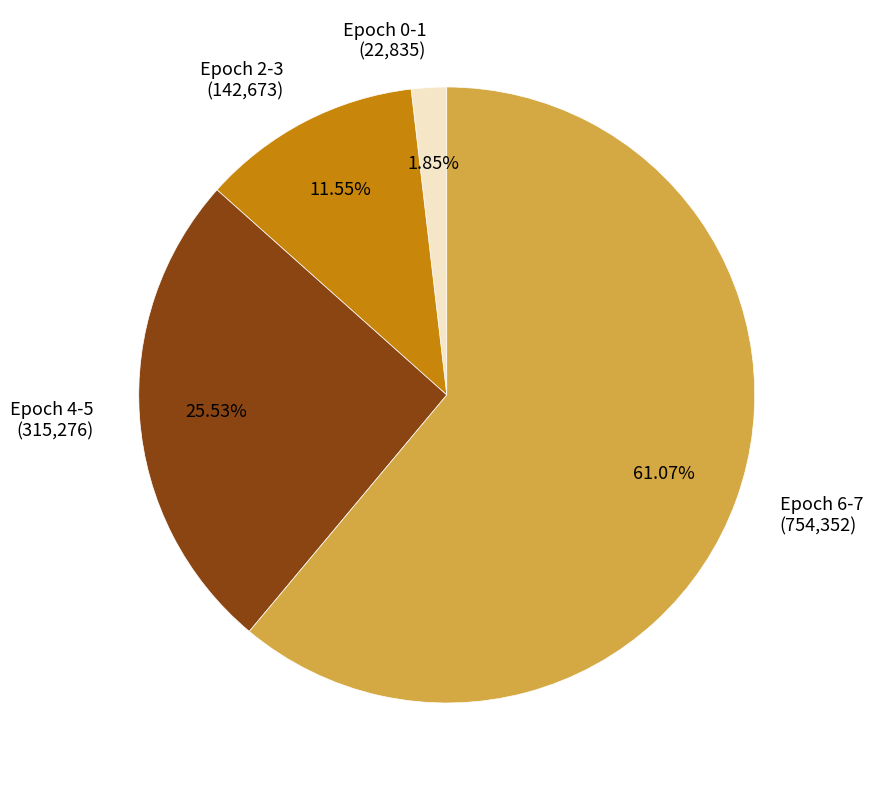

Do Epoch 0-1 (22,835) and Epoch 2-3 (142,673) together represent more than half of the pie?

No